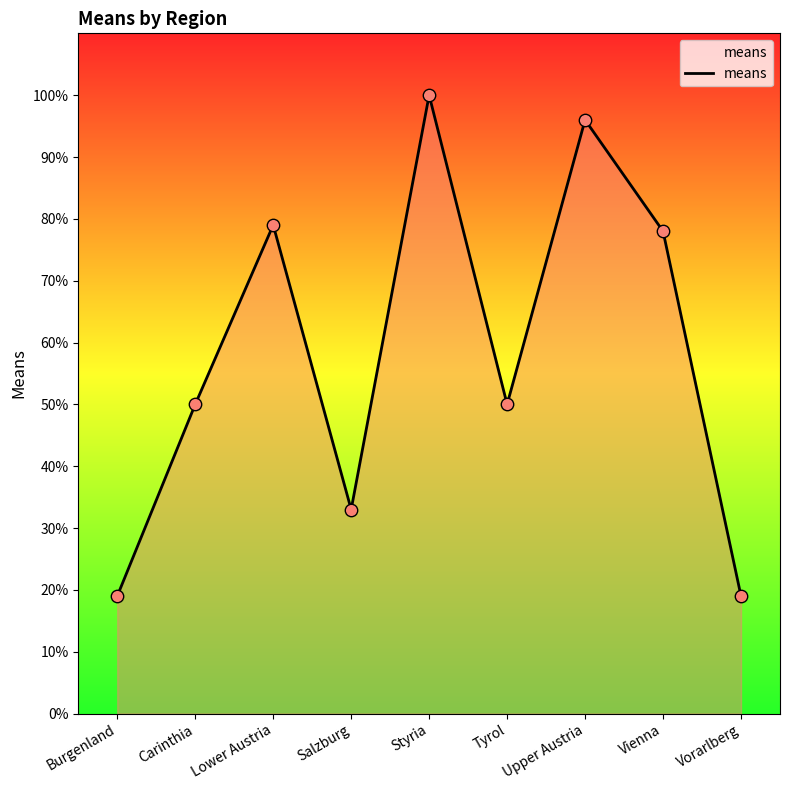

Which has a higher value, Vorarlberg or Upper Austria?

Upper Austria